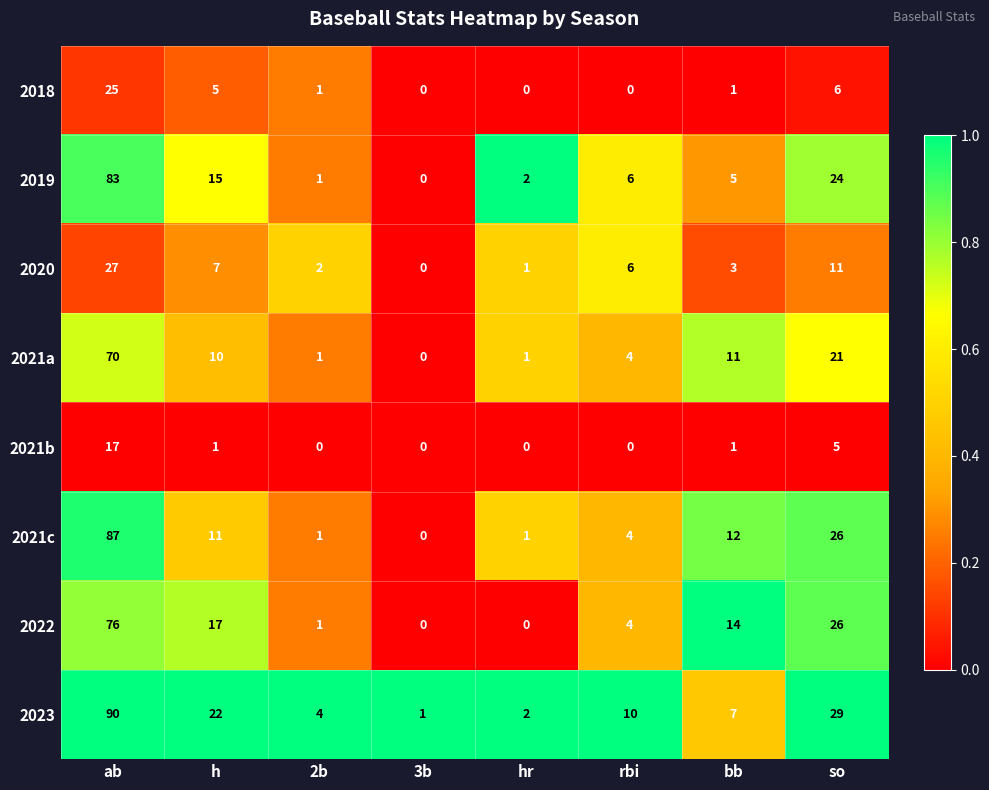

The value of 2020 at ab is 27. True or false?

True